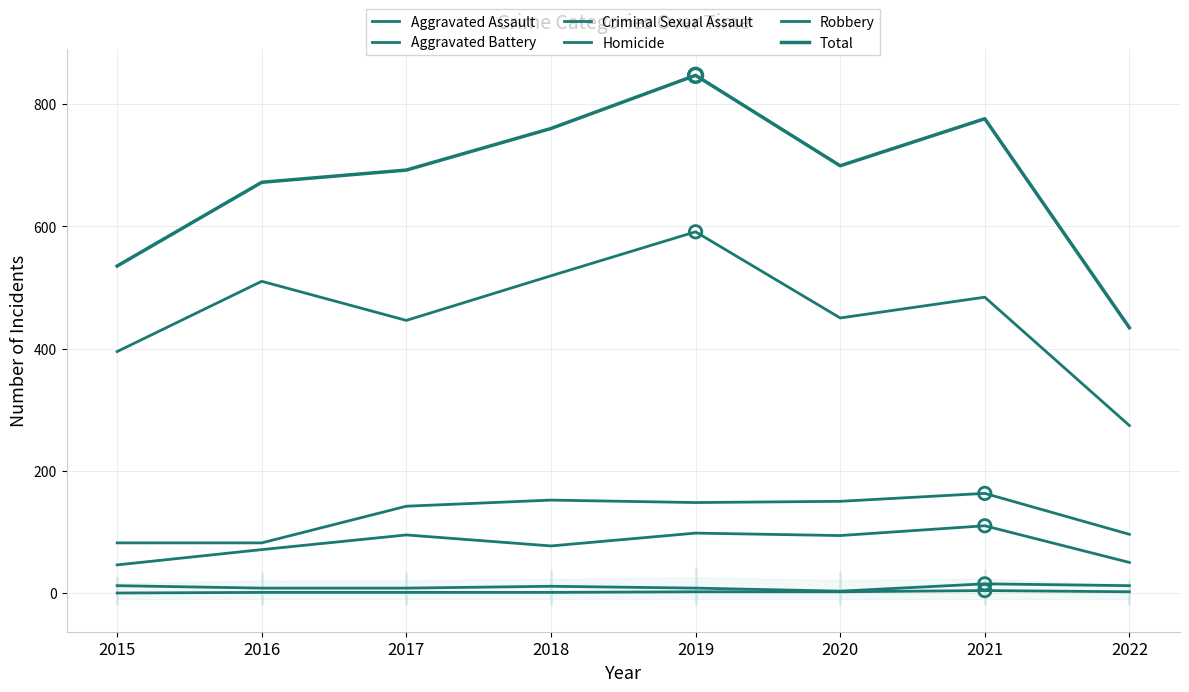

At how many categories does at least one series exceed 697?

4